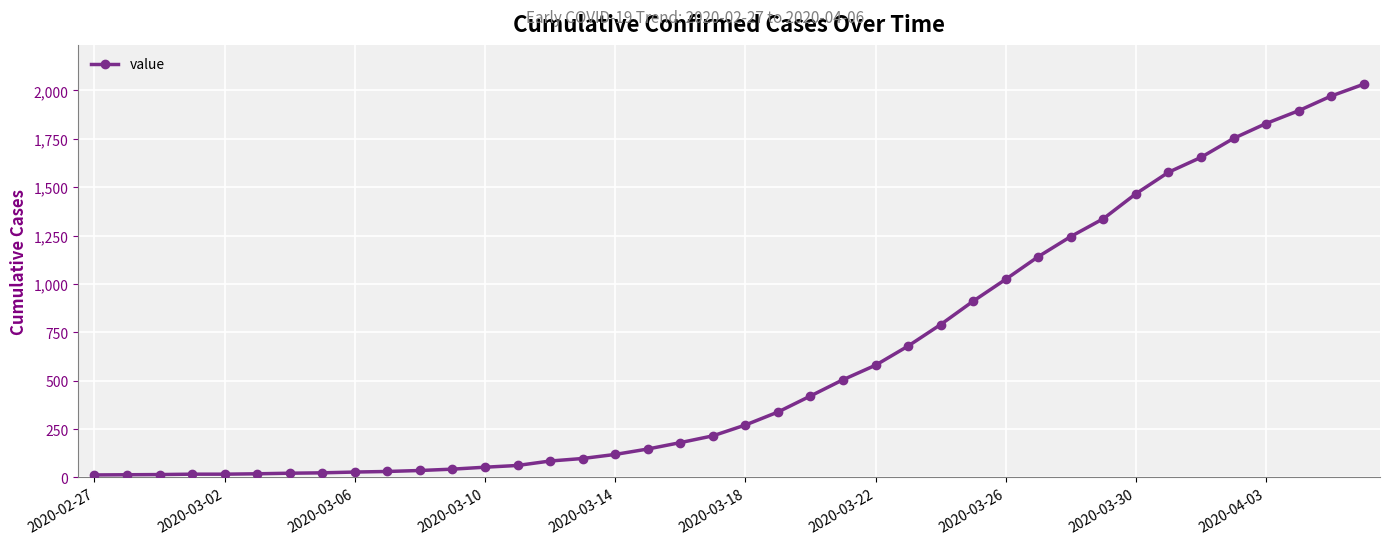

What is the difference between the maximum and second lowest values?

2018